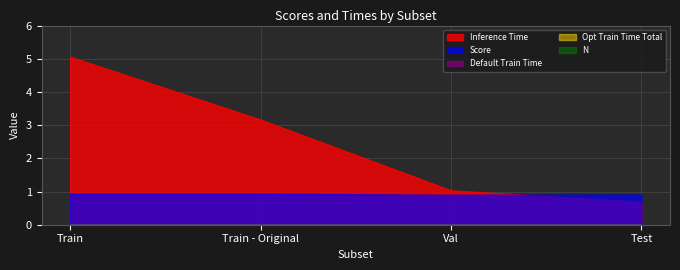

How many lines are shown in the chart?

5